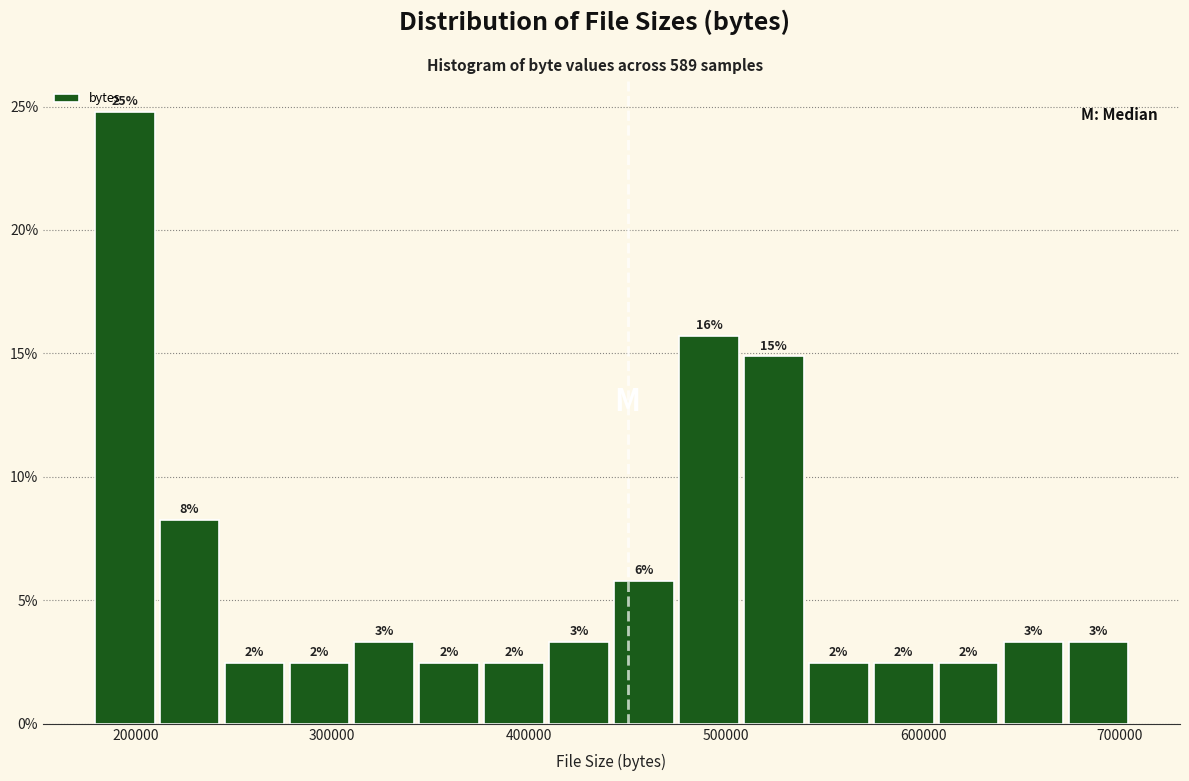

Around what value on the x-axis is the tallest bar? Give the approximate position of its centre, as read against the axis.

190000